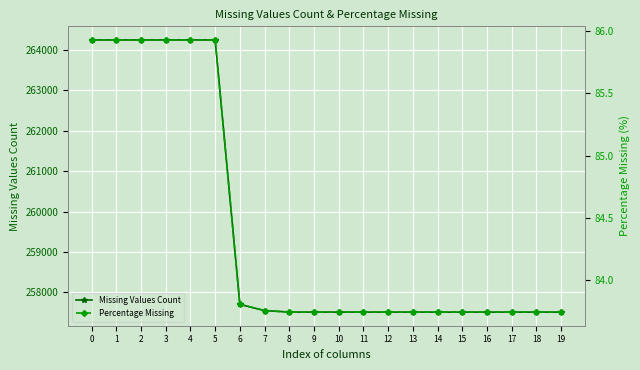

Reading right to left, extract all data points from this chart.

Missing Values Count: 19=257512.0	18=257512.0	17=257512.0	16=257512.0	15=257512.0	14=257512.0	13=257512.0	12=257512.0	11=257512.0	10=257512.0	9=257512.0	8=257513.0	7=257550.0	6=257704.0	5=264246.0	4=264246.0	3=264246.0	2=264246.0	1=264246.0	0=264246.0
Percentage Missing: 19=83.7	18=83.7	17=83.7	16=83.7	15=83.7	14=83.7	13=83.7	12=83.7	11=83.7	10=83.7	9=83.7	8=83.7	7=83.8	6=83.8	5=85.9	4=85.9	3=85.9	2=85.9	1=85.9	0=85.9